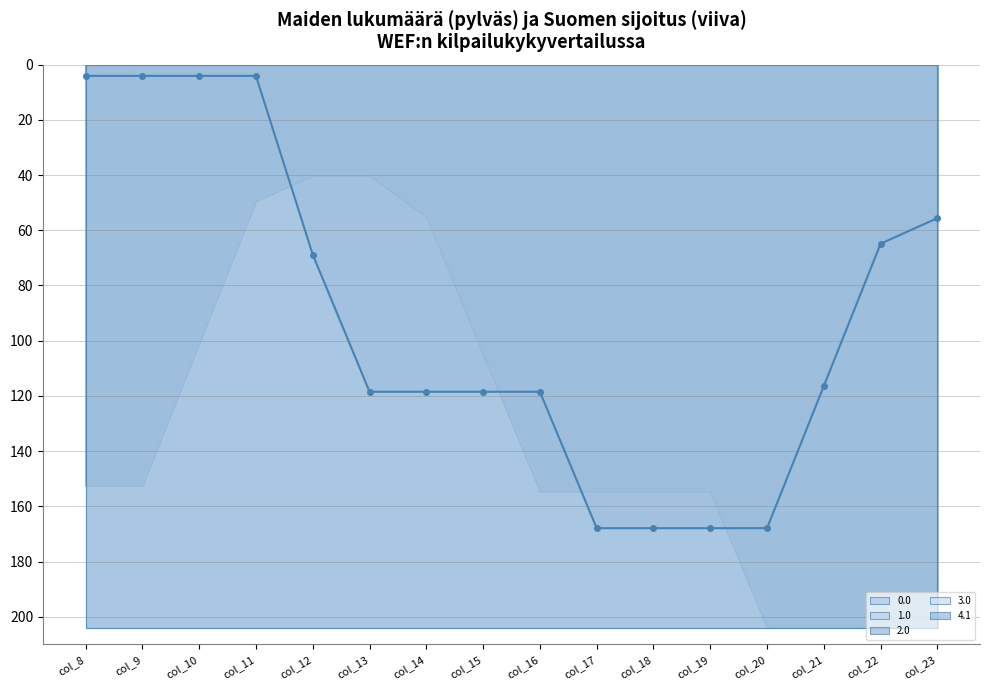

Where does the 2.0 series first go above 154?

col_16